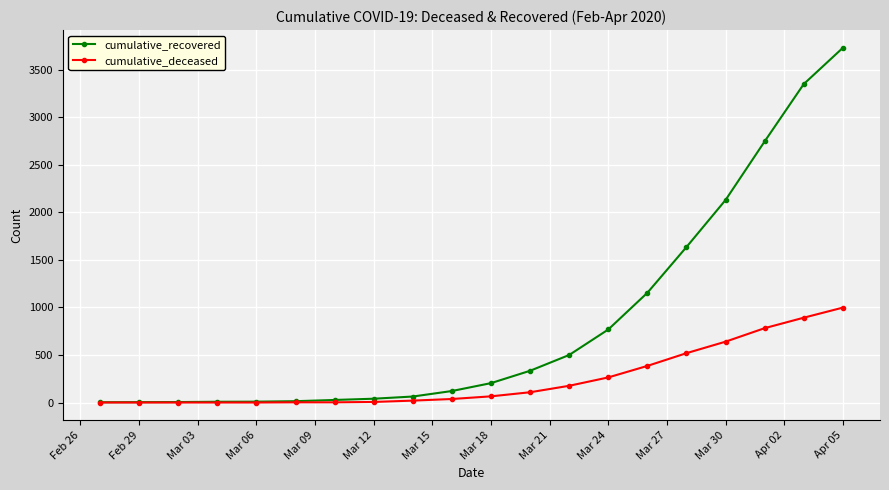

Which series has the widest spread of values?

cumulative_recovered